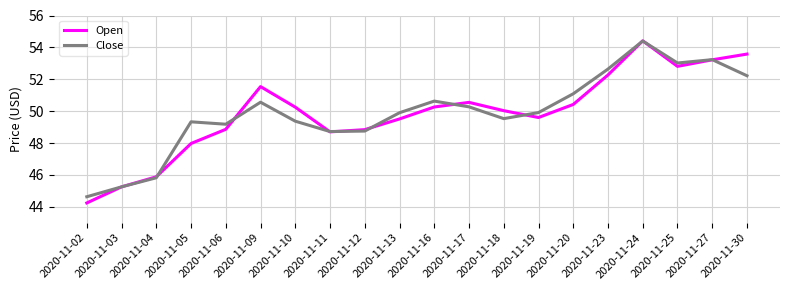

Read the Open value at 2020-11-13.

49.5